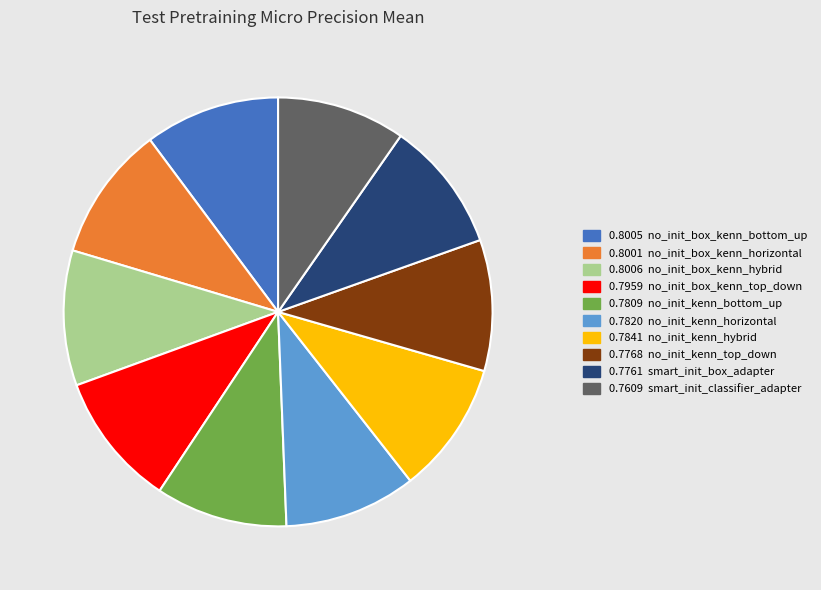

Does any single category account for the majority?

No